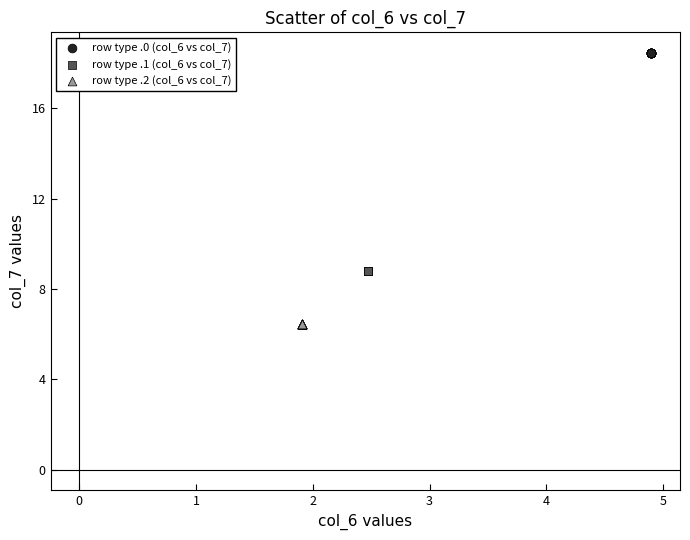

Which series reaches the maximum Y coordinate?

row type .0 (col_6 vs col_7)